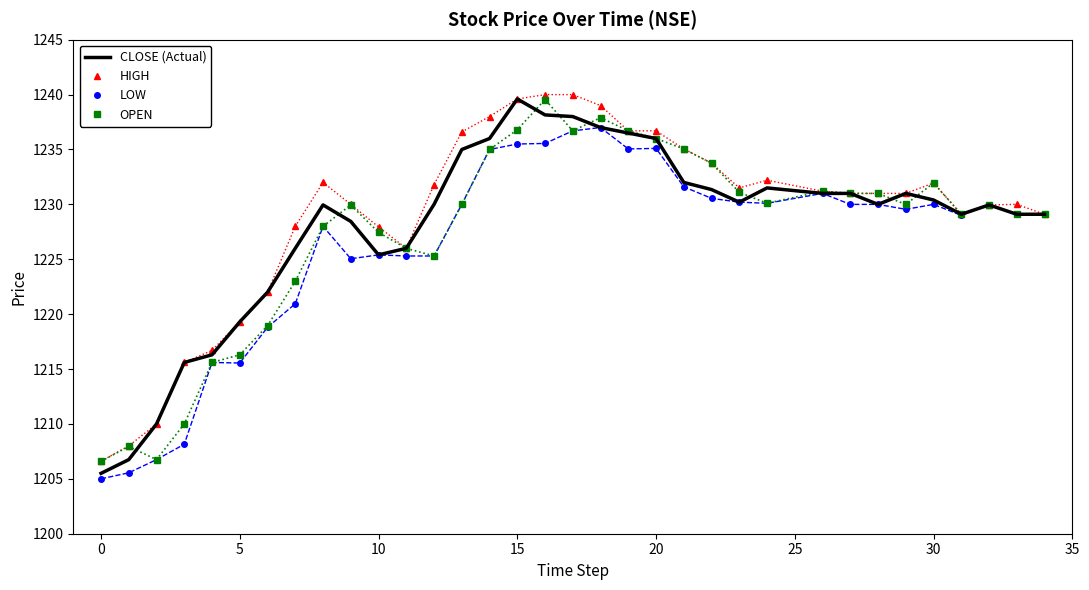

What is the minimum value shown in the chart?

1205.0